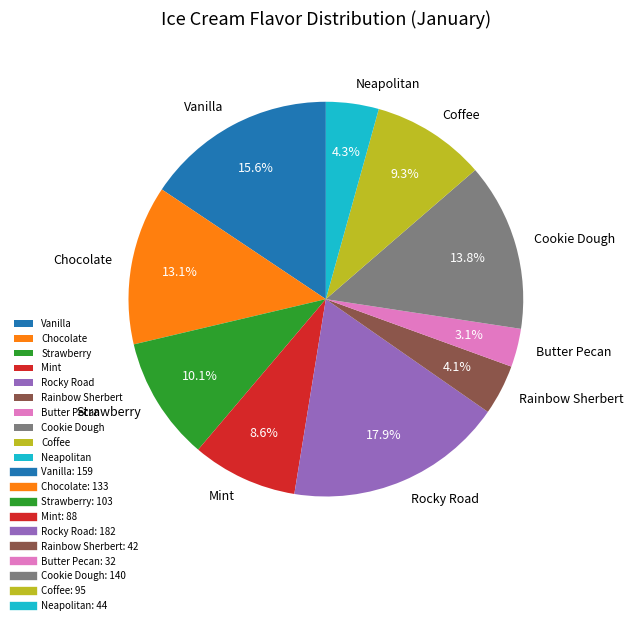

Count the number of slices in the pie.

10